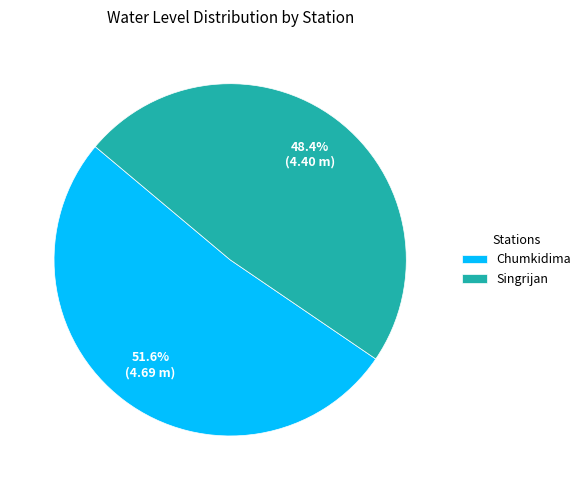

How many slices are in this pie chart?

2